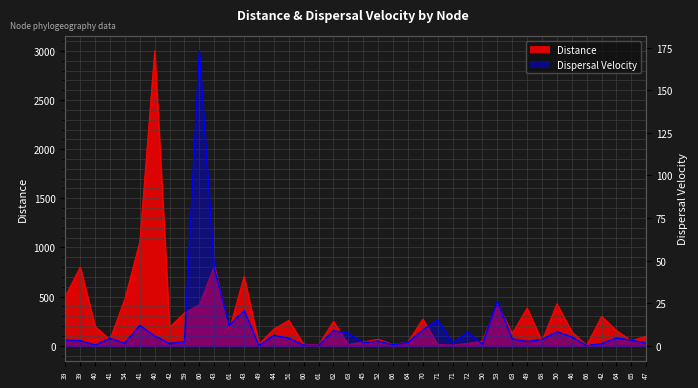

What is the sum of the distance values at 49 and 60?

400.7